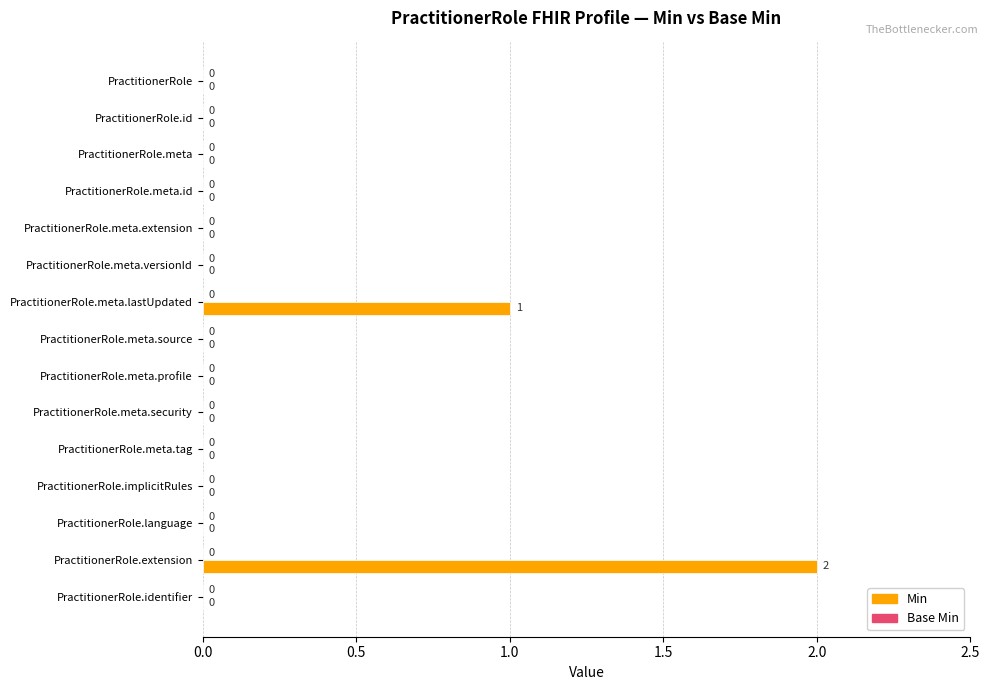

What is the change in value from PractitionerRole.id to PractitionerRole.extension?

+2